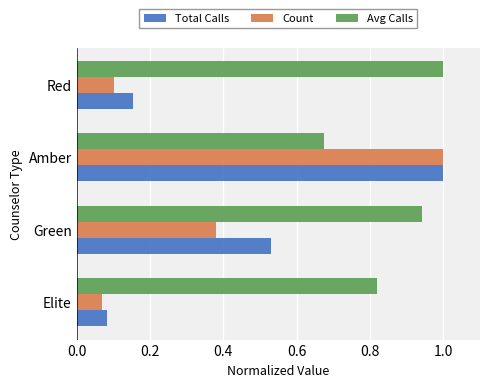

The value of Count at Elite is 0.0. True or false?

False